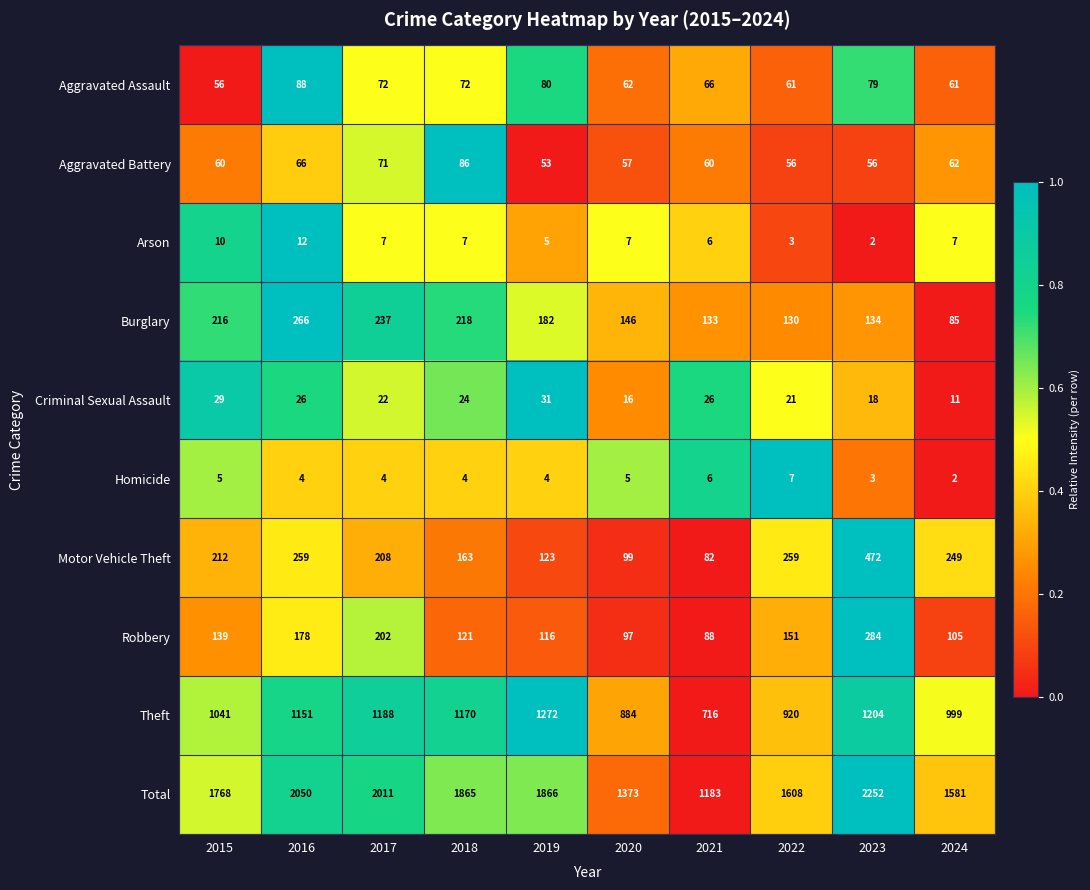

What is the sum of all Aggravated Assault values?

697